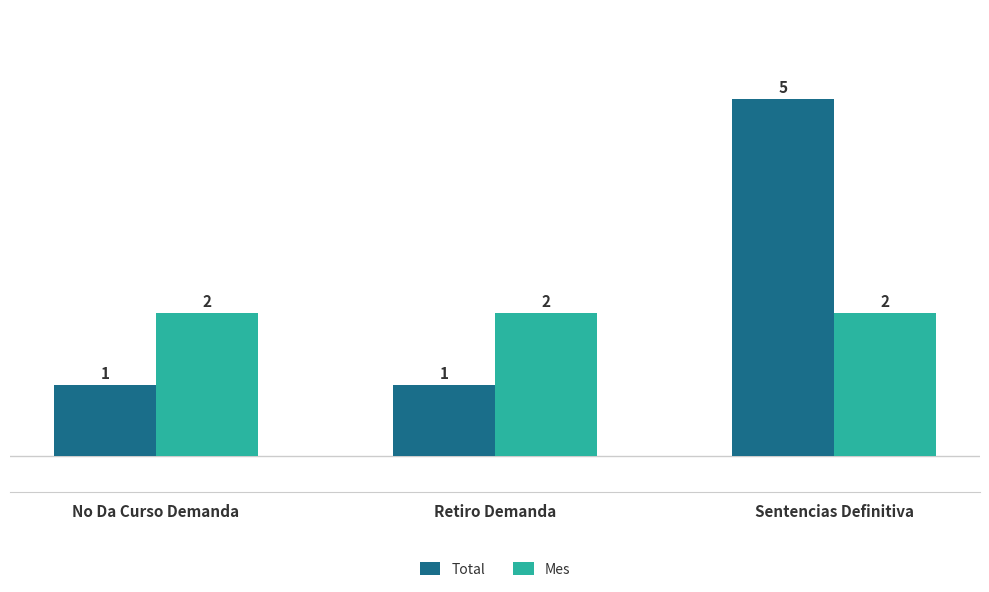

Count the number of data series in this chart.

2